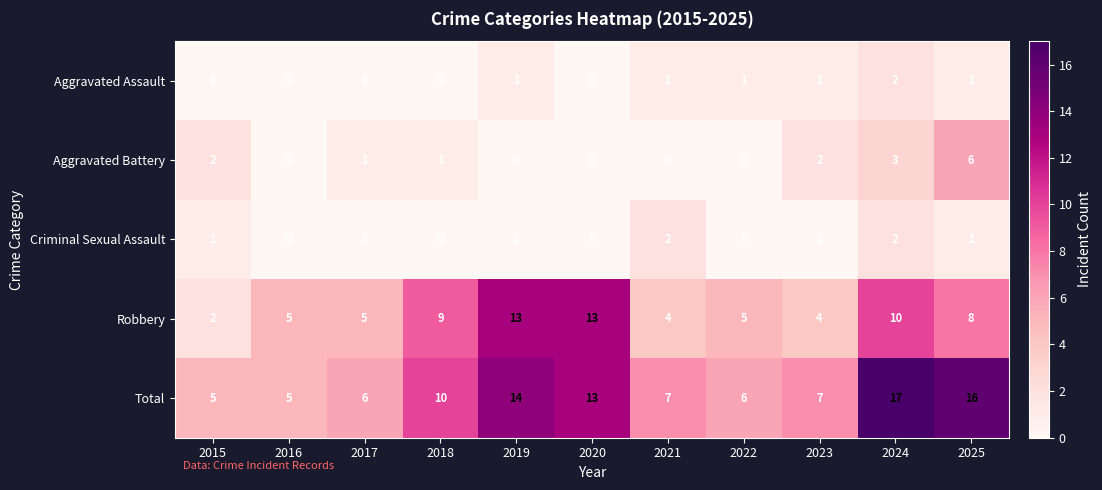

What is the difference between the highest and lowest values at 2017?

6